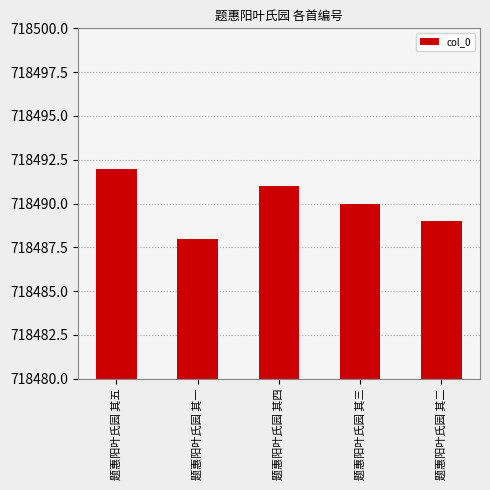

True or false: the data shows 1076231 at 题惠阳叶氏园 其二.

False